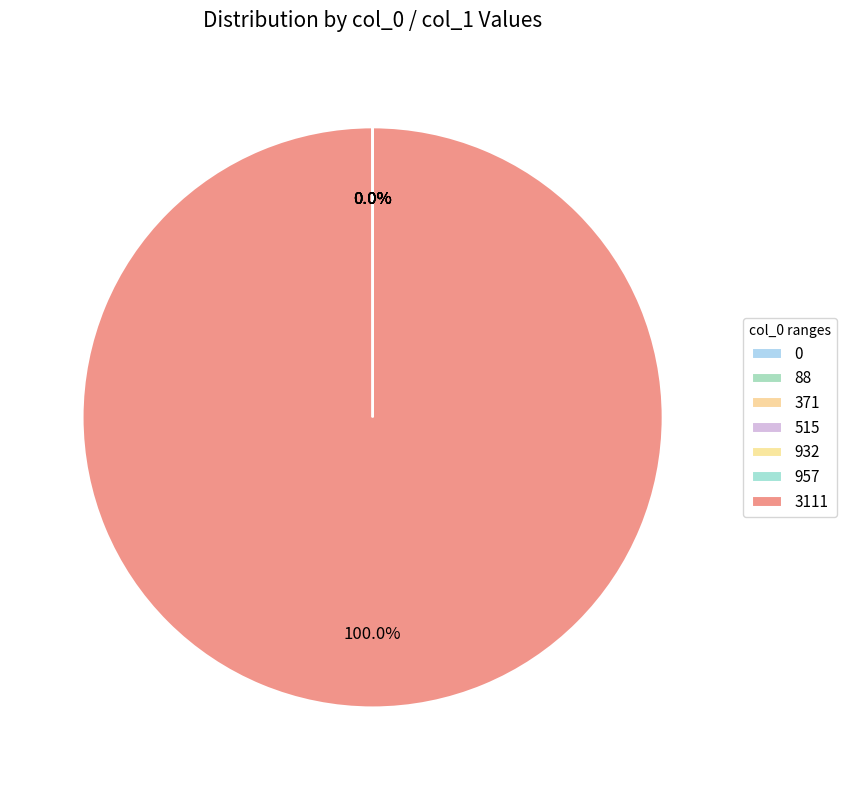

Does 3111 represent more than half of the total?

Yes